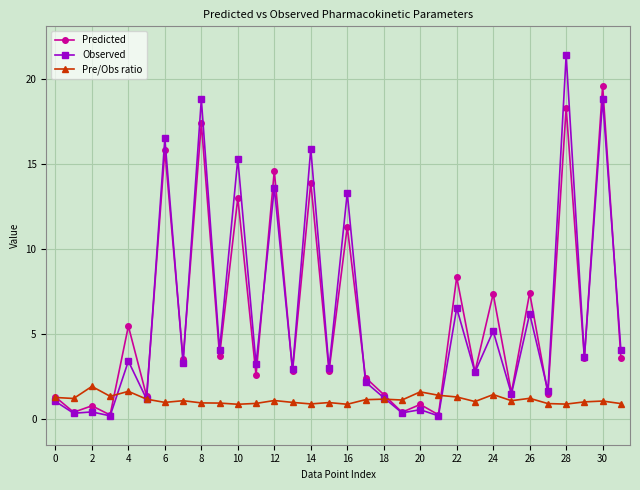

Which series has the widest spread of values?

Observed